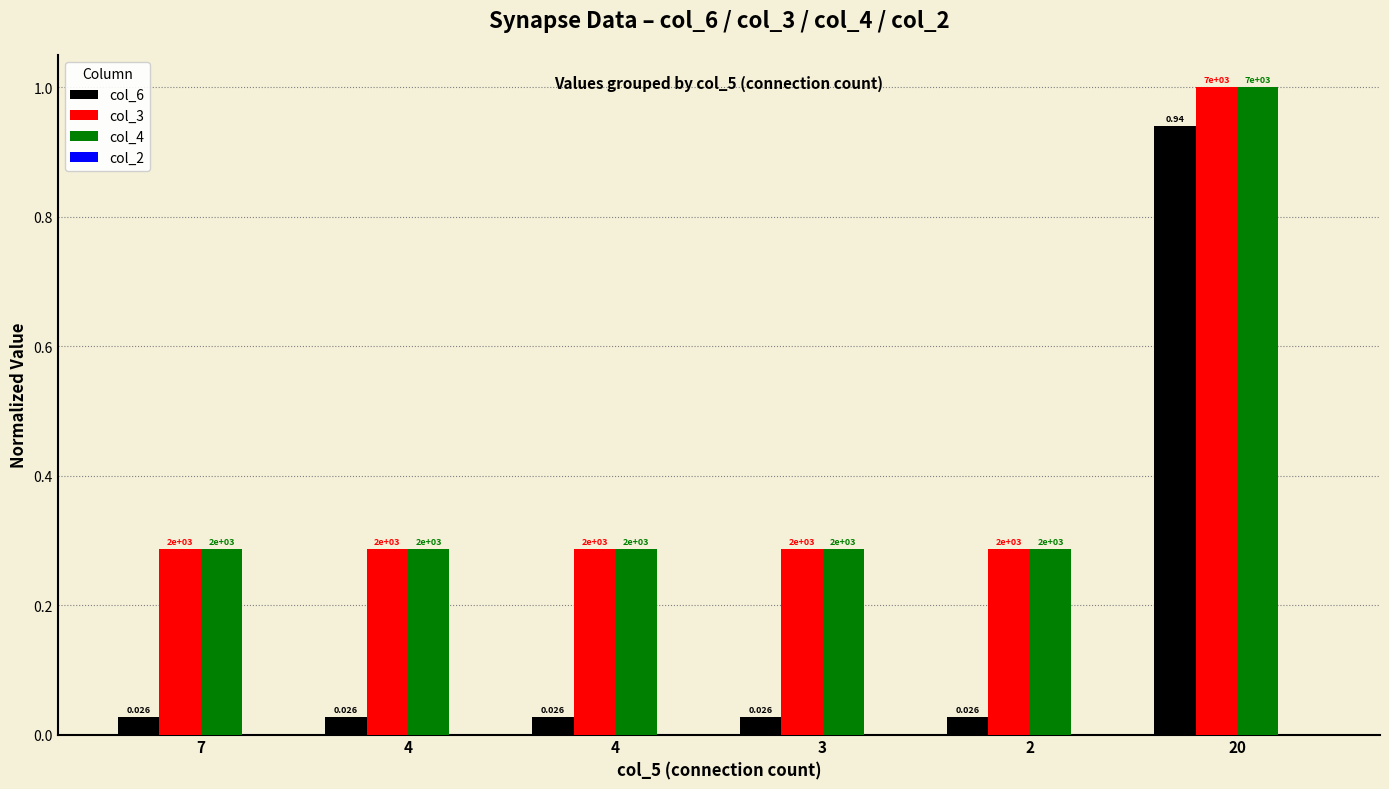

Reading left to right, list all the values displayed in this chart.

col_6: 0.0	0.0	0.0	0.0	0.0	0.9
col_3: 0.3	0.3	0.3	0.3	0.3	1.0
col_4: 0.3	0.3	0.3	0.3	0.3	1.0
col_2: 0.0	0.0	0.0	0.0	0.0	0.0